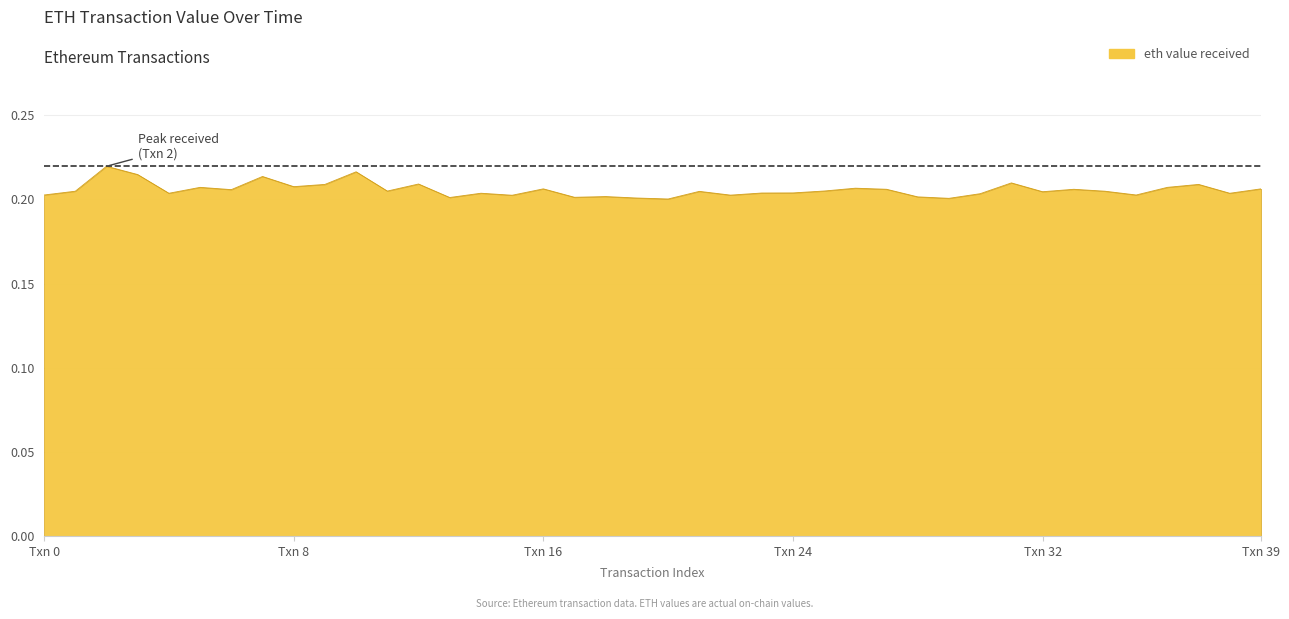

How many lines are shown in the chart?

1